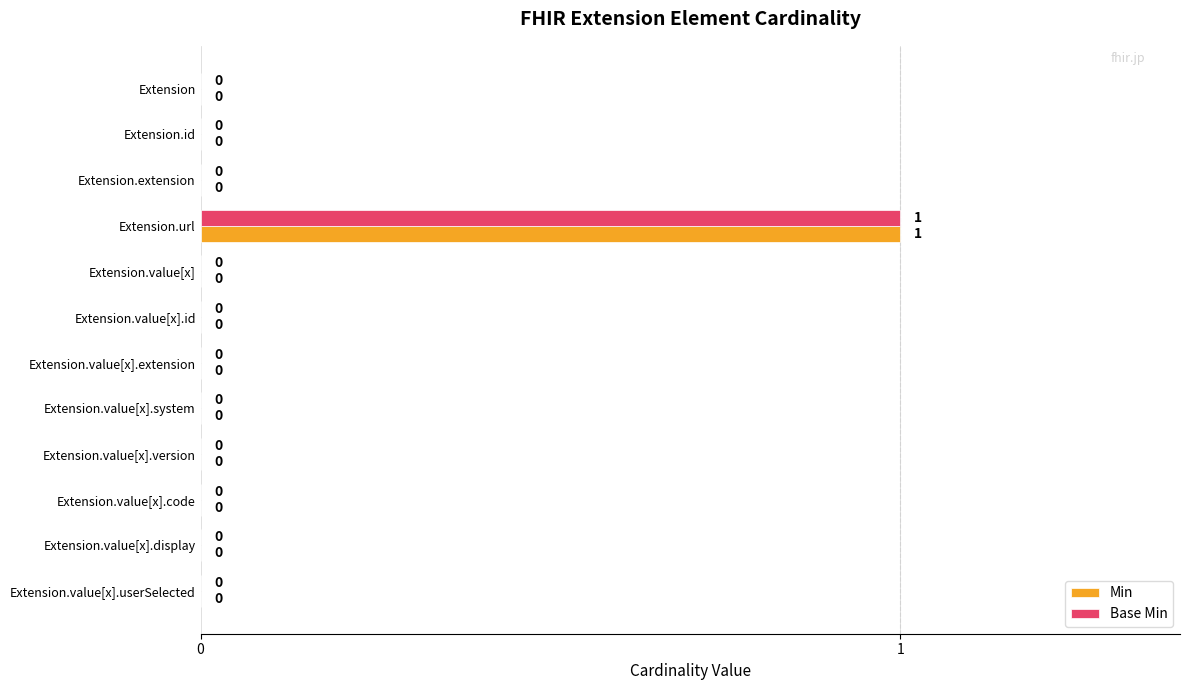

The Base Min series shows 0 at Extension.url. True or false?

False